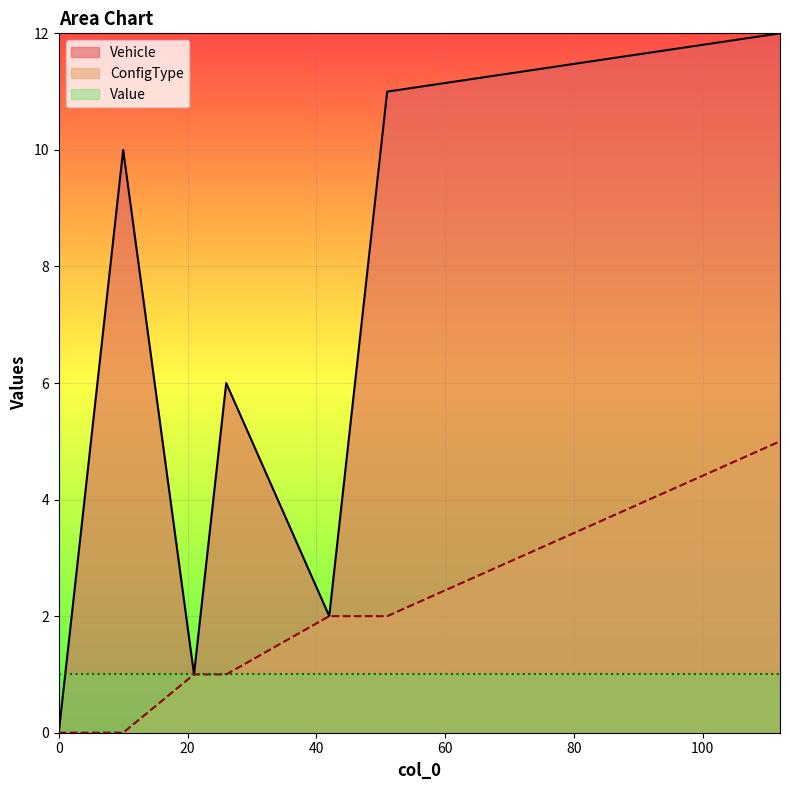

What are all the series names shown in the legend?

Vehicle, ConfigType, Value